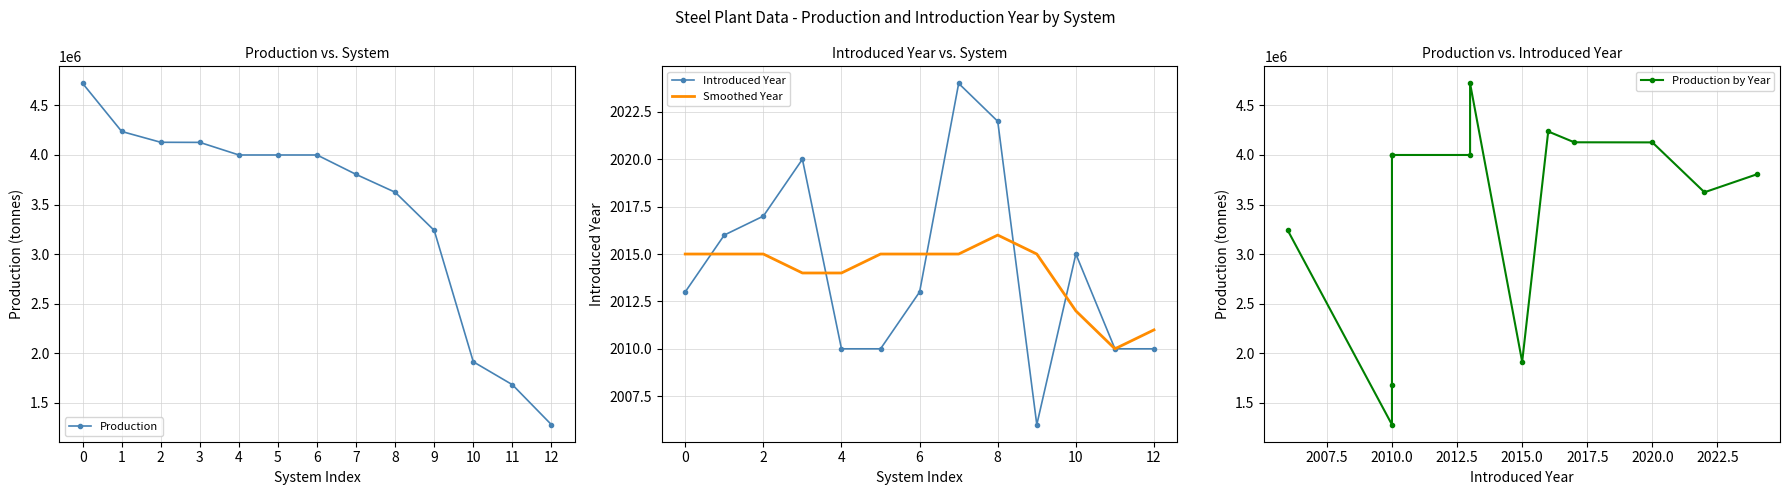

What is the value of the Smoothed Year point at the 10th from the left?

2015